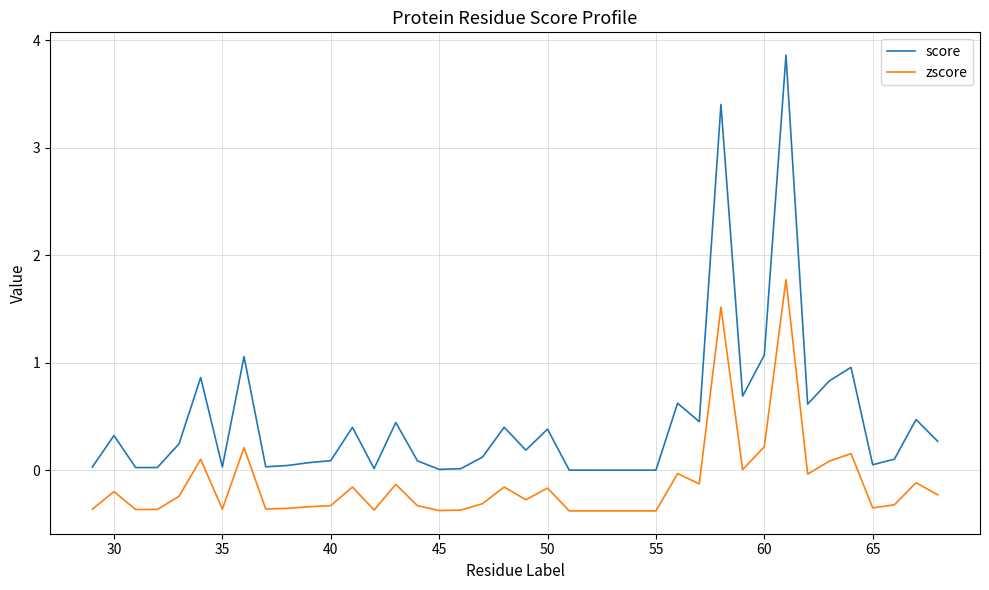

Which series has the widest spread of values?

score